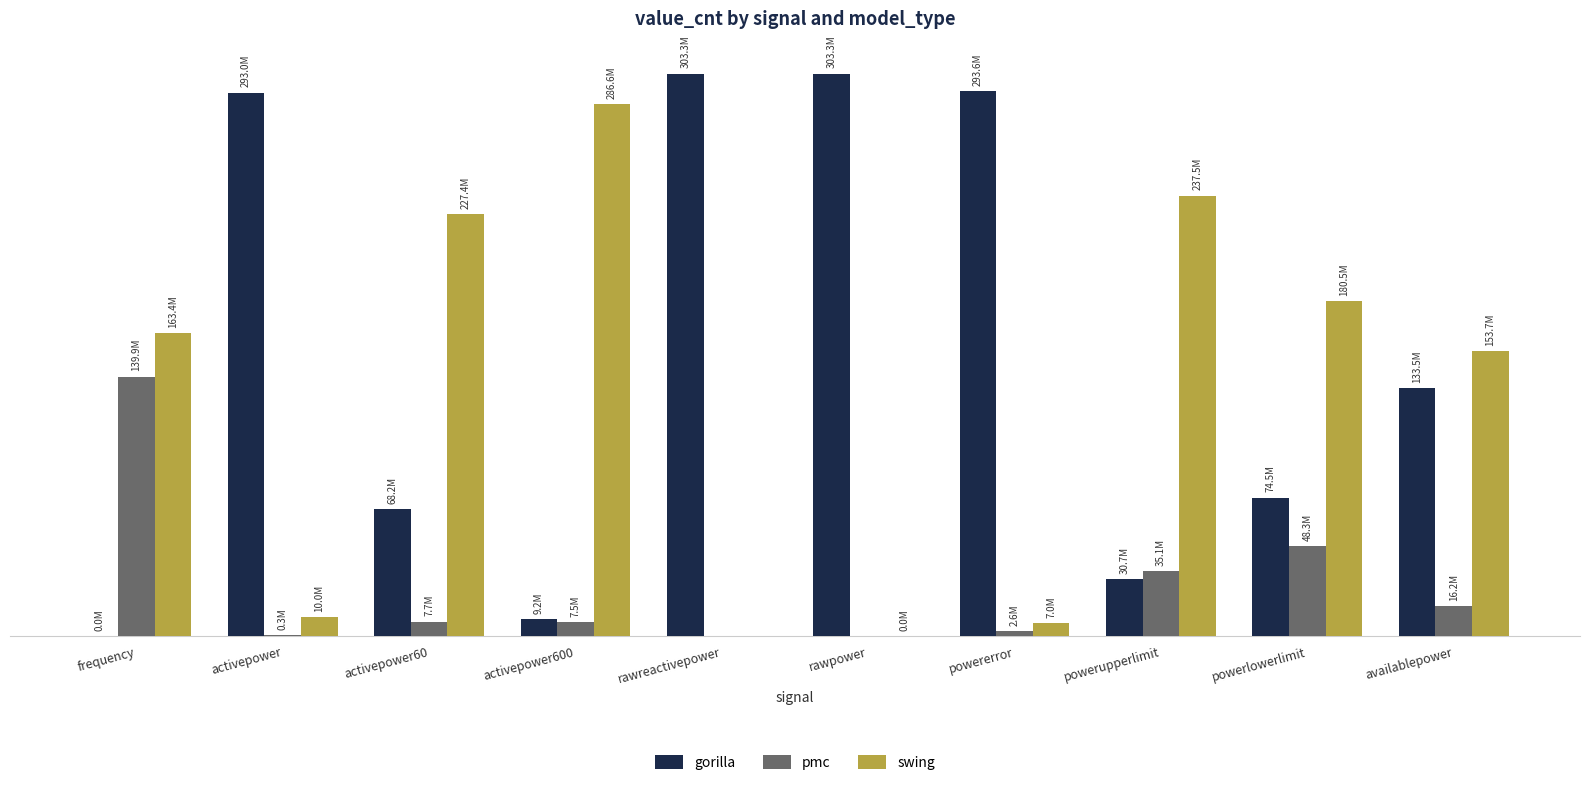

At which label does pmc first exceed 7705767?

frequency